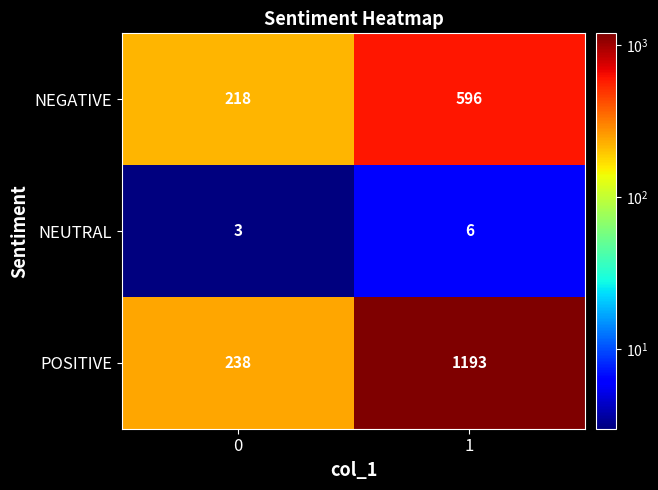

Rank the series by their average value, from highest to lowest.

POSITIVE, NEGATIVE, NEUTRAL